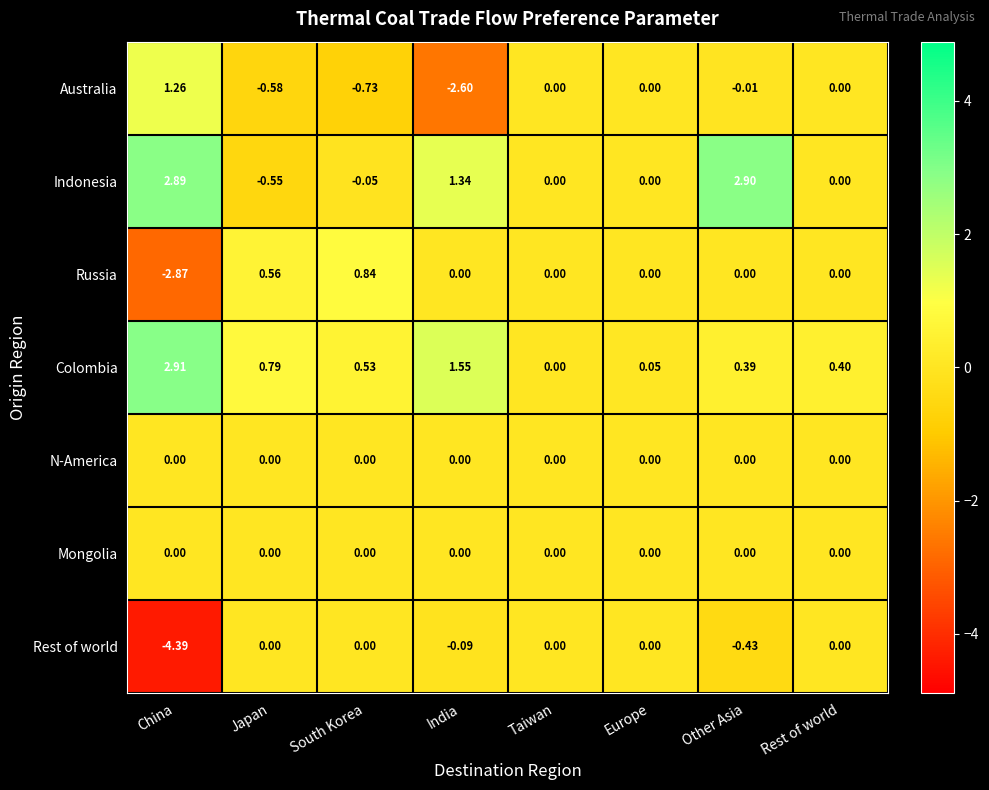

Is the value of Colombia at China greater than the value of Rest of world at India?

Yes